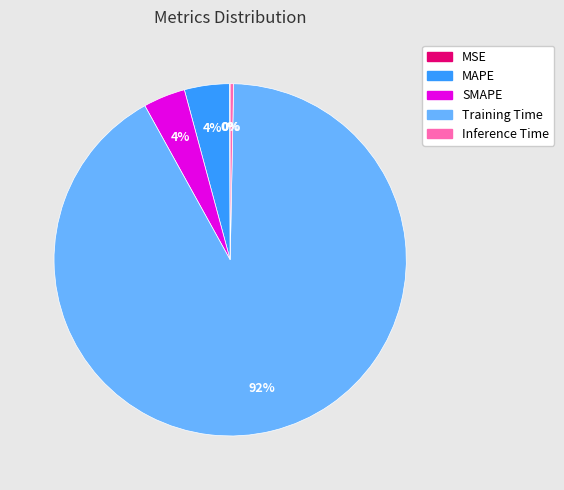

Is there a majority slice in this chart?

Yes